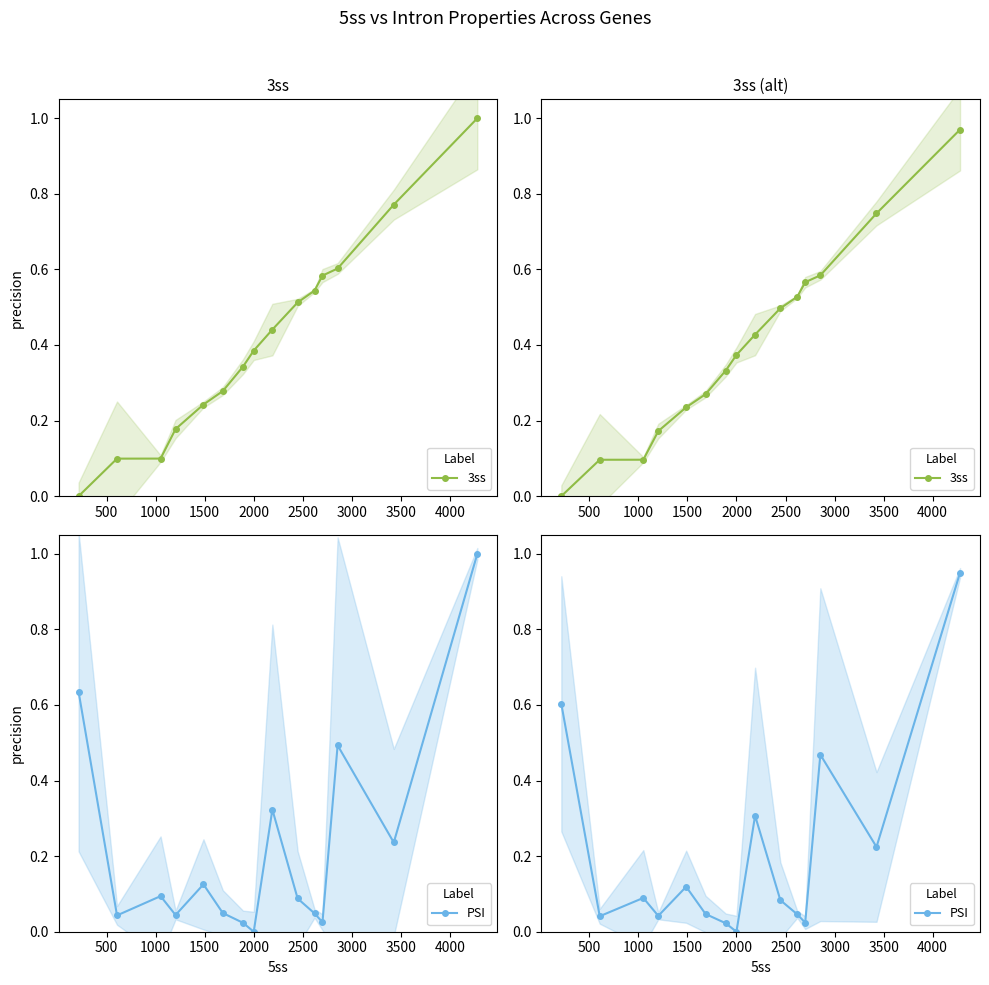

What are all the series names shown in the legend?

3ss, PSI